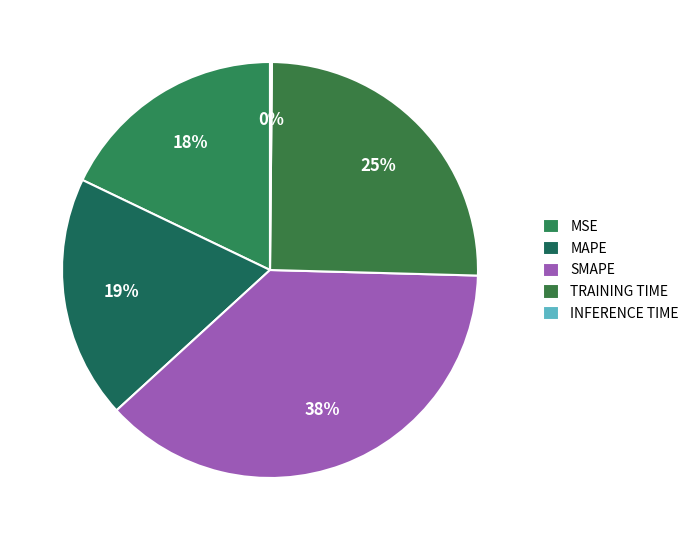

What is the smallest slice in the pie chart?

Inference Time